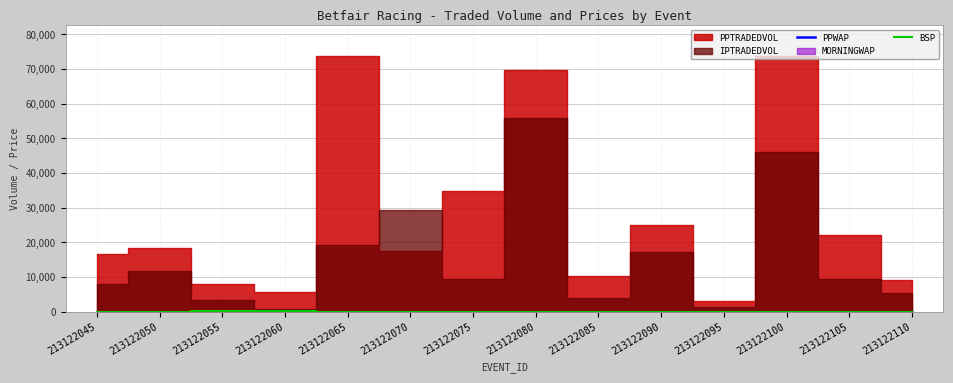

True or false: BSP and PPWAP intersect in this chart.

True